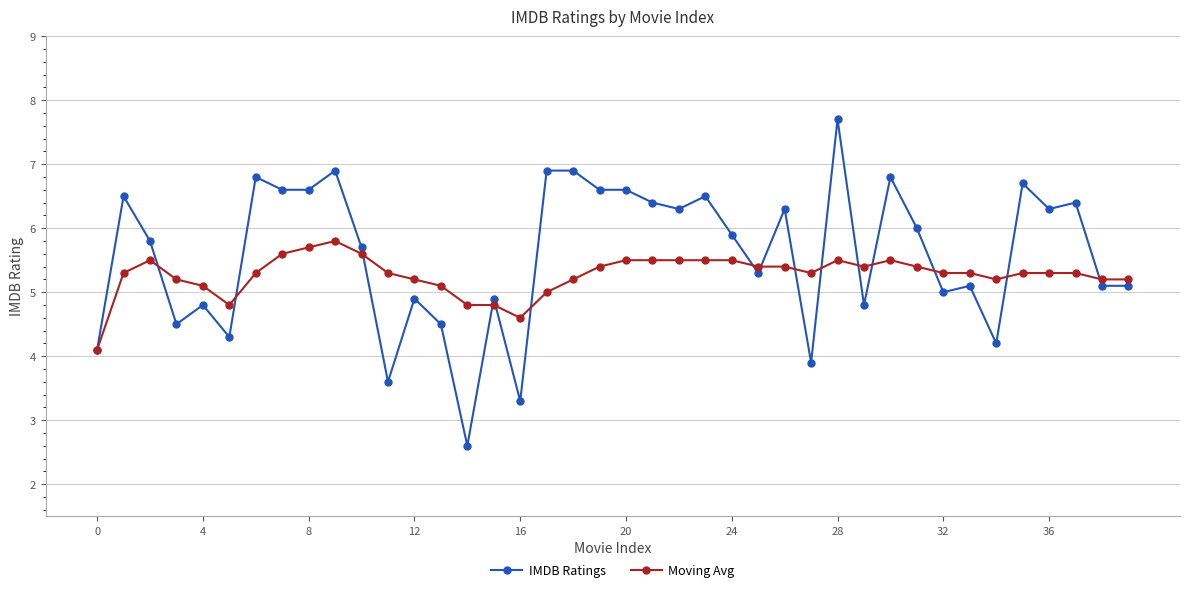

List the series in order of their overall mean, lowest first.

Moving Avg, IMDB Ratings